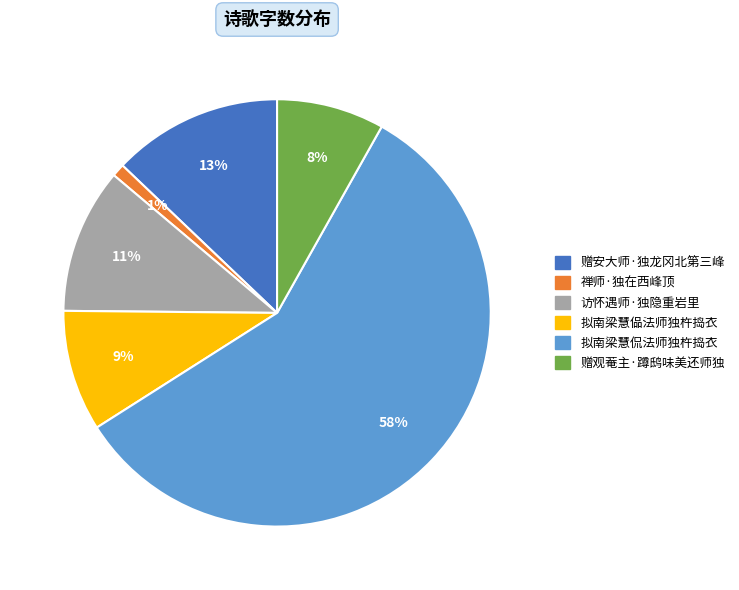

What is the smallest slice in the pie chart?

禅师·独在西峰顶